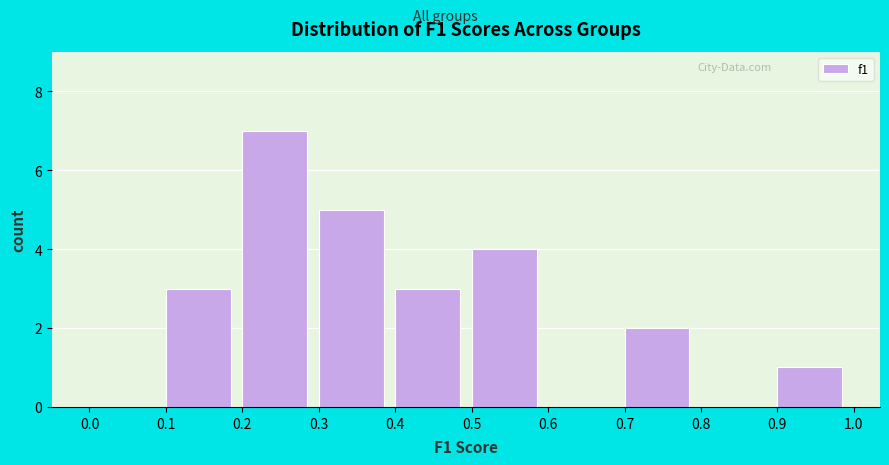

Which range on the x-axis has the tallest bar?

0.2 to 0.3